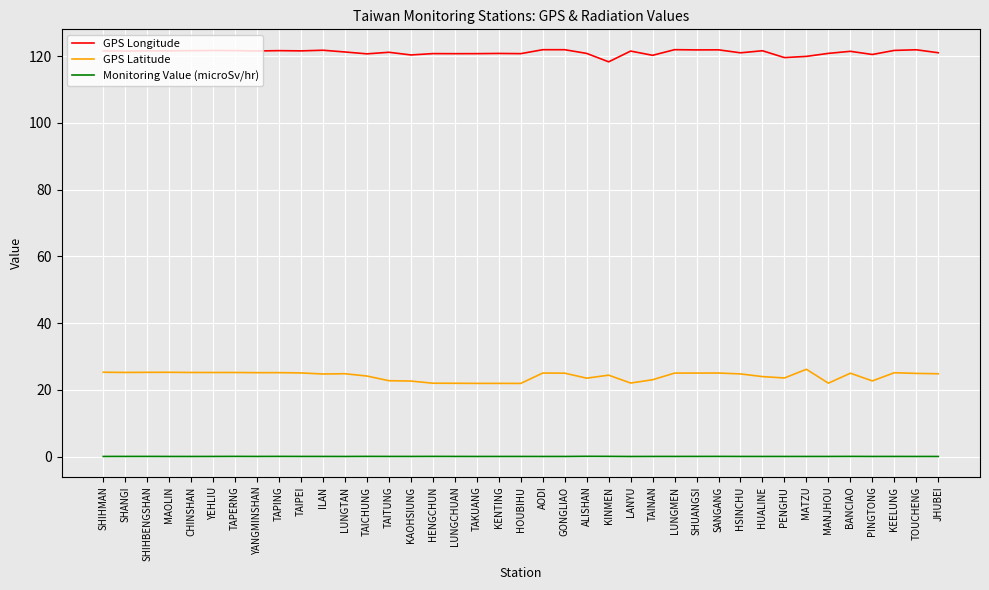

Which series has the largest total across all categories?

GPS Longitude